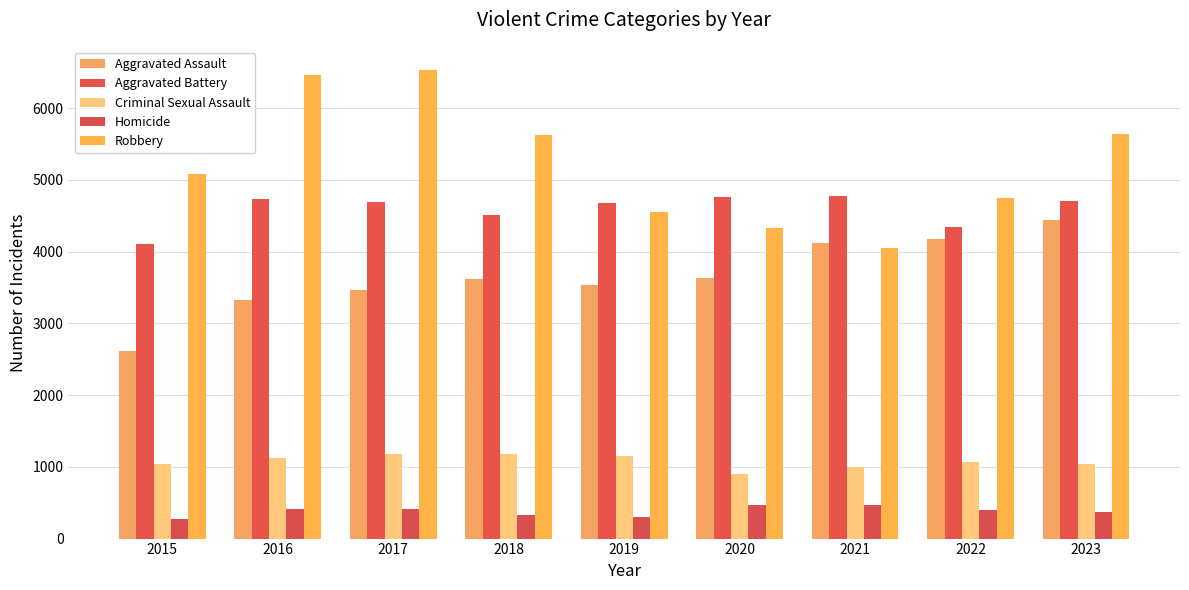

True or false: Aggravated Assault has a value of 4124 at 2021.

True